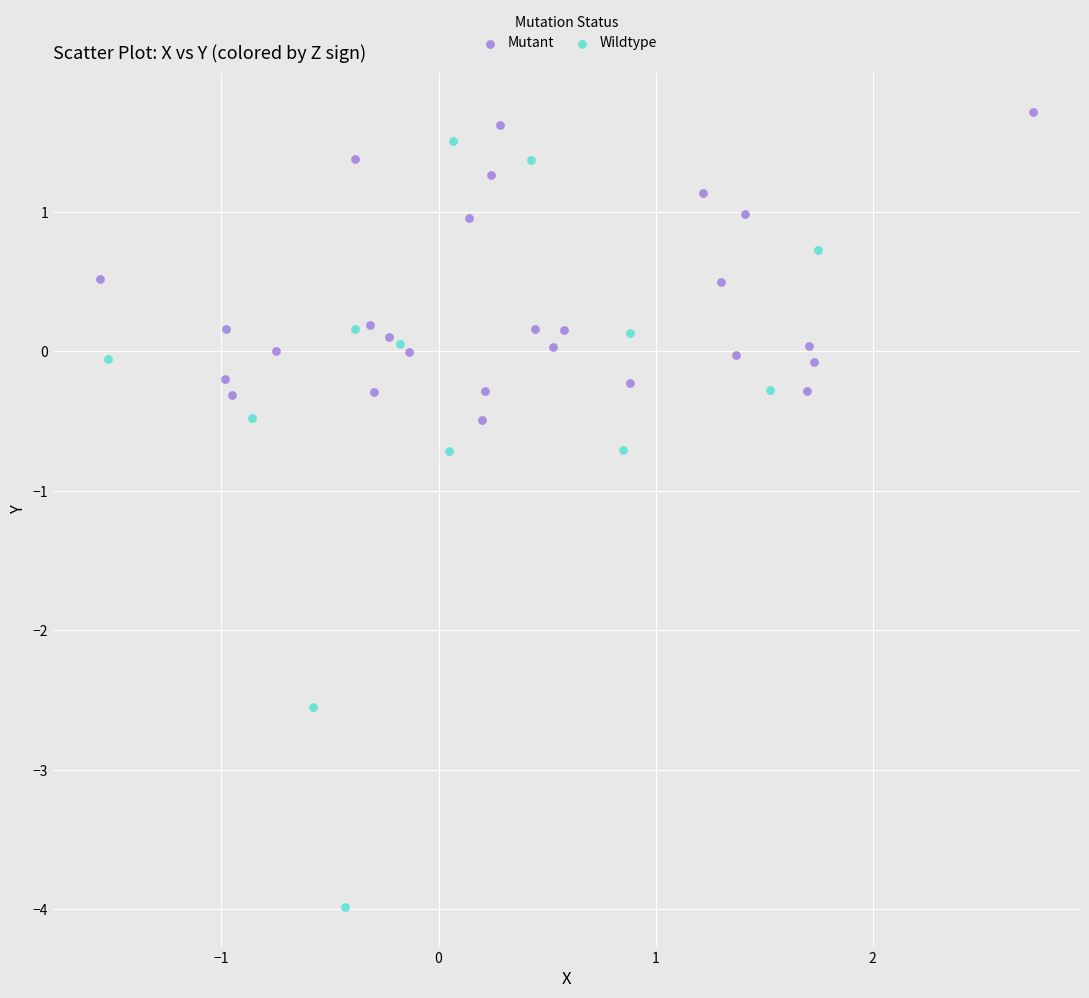

Which series reaches the maximum Y coordinate?

Mutant